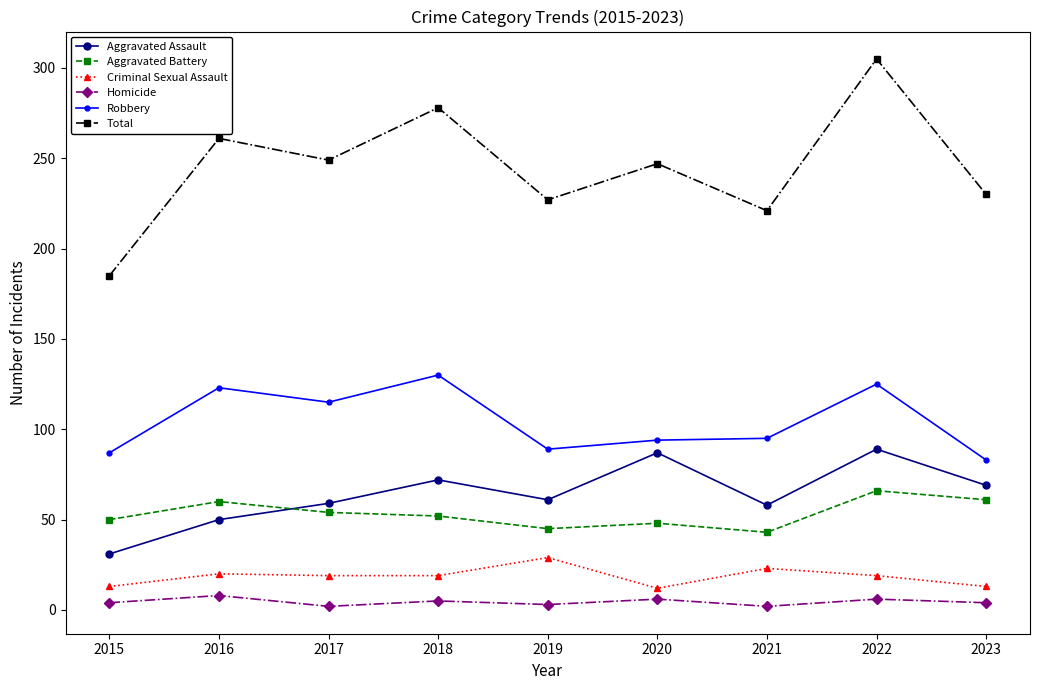

What is the difference between the maximum and minimum values in the Criminal Sexual Assault series?

17